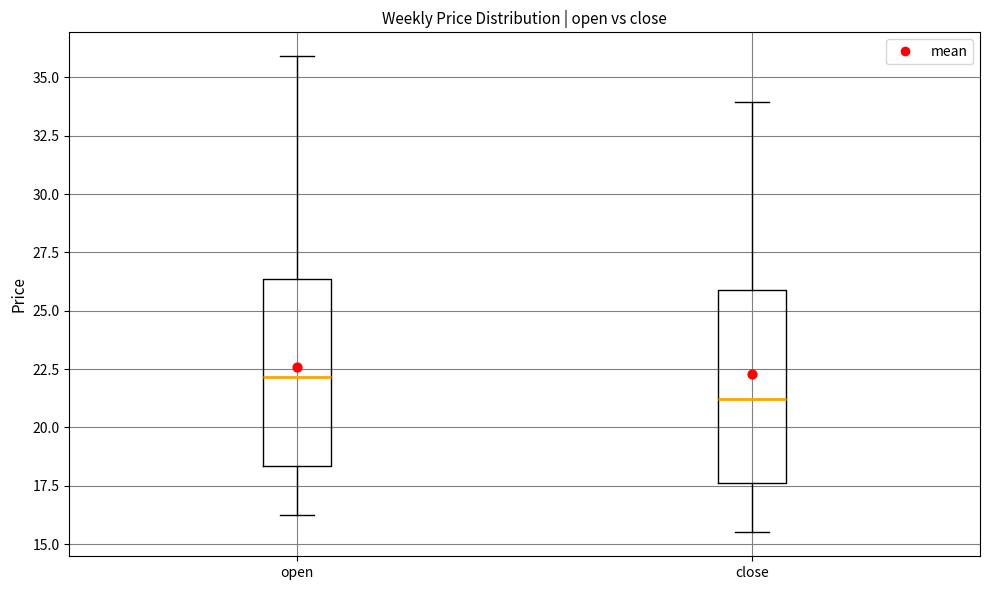

Where is the lower edge of the box for open on the y-axis? The values are not printed on the chart, so give them approximately, as read against the axis.

18.5